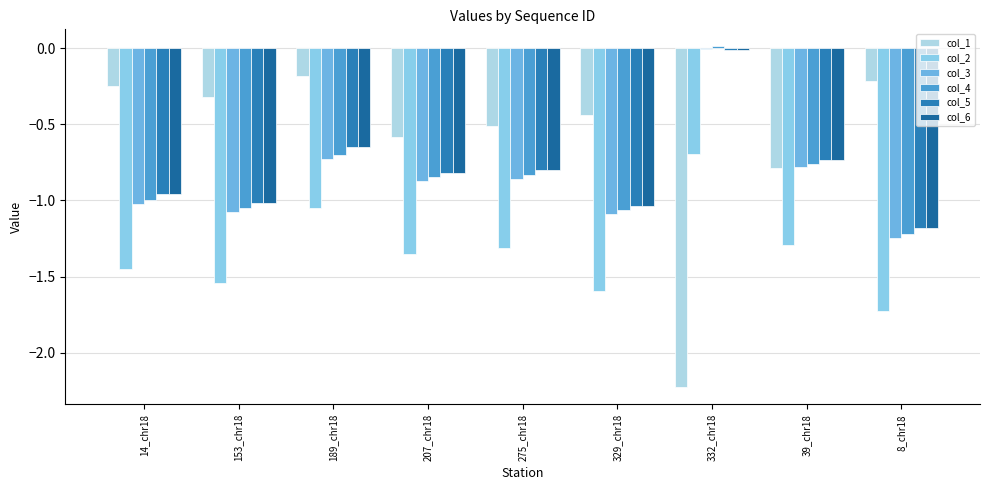

Reading right to left, list all the values displayed in this chart.

col_1: -0.2	-0.8	-2.2	-0.4	-0.5	-0.6	-0.2	-0.3	-0.2
col_2: -1.7	-1.3	-0.7	-1.6	-1.3	-1.4	-1.1	-1.5	-1.4
col_3: -1.2	-0.8	-0.0	-1.1	-0.9	-0.9	-0.7	-1.1	-1.0
col_4: -1.2	-0.8	0.0	-1.1	-0.8	-0.8	-0.7	-1.1	-1.0
col_5: -1.2	-0.7	-0.0	-1.0	-0.8	-0.8	-0.7	-1.0	-1.0
col_6: -1.2	-0.7	-0.0	-1.0	-0.8	-0.8	-0.7	-1.0	-1.0